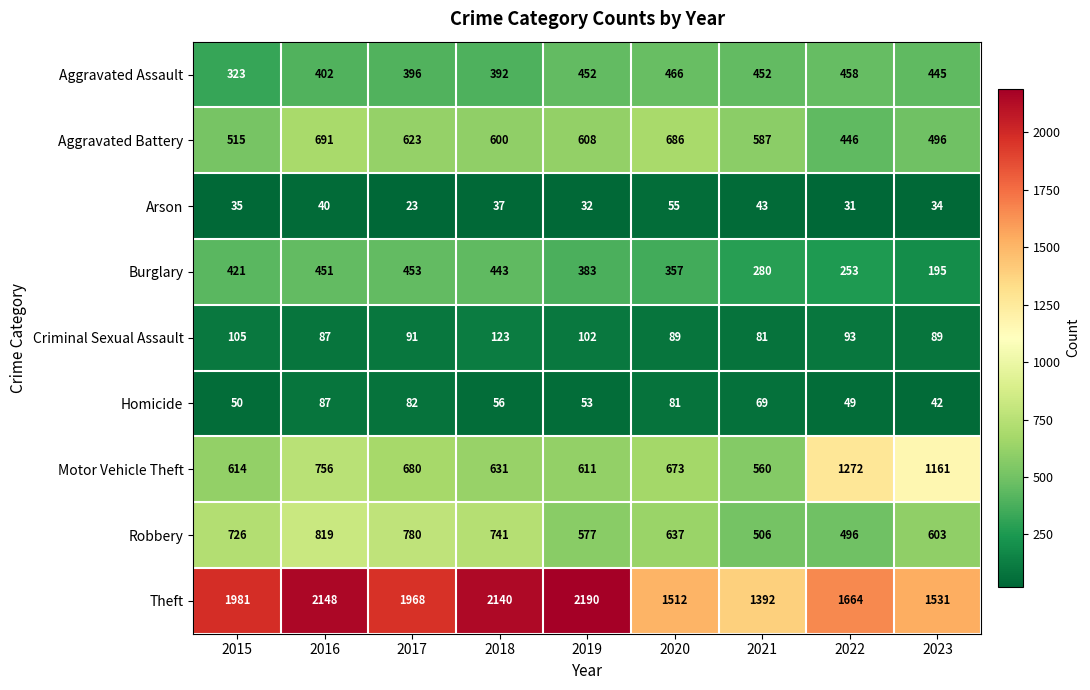

Count the number of categories in the chart.

9